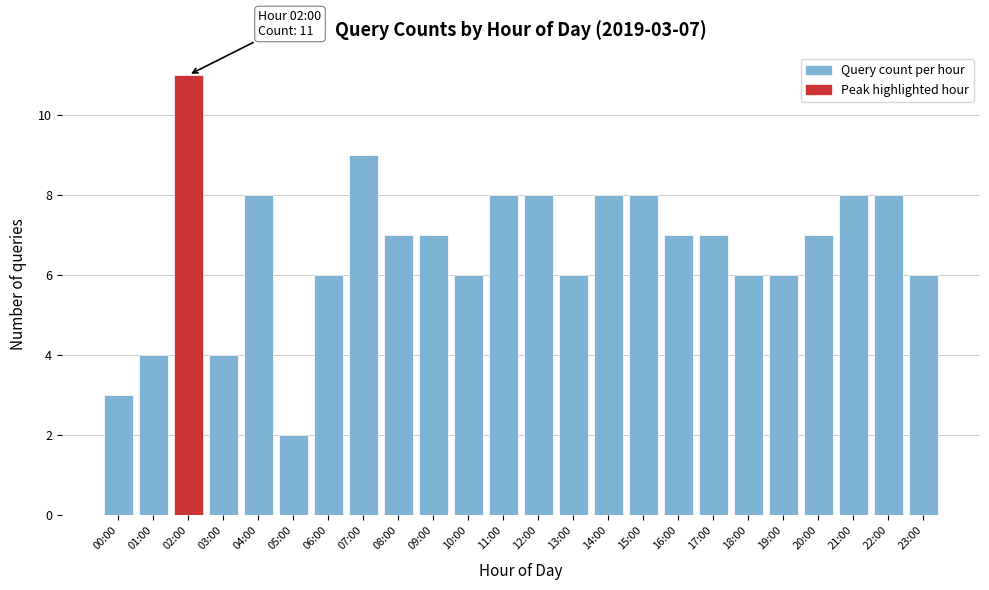

Reading left to right, what are all the values shown in this chart?

3	4	11	4	8	2	6	9	7	7	6	8	8	6	8	8	7	7	6	6	7	8	8	6